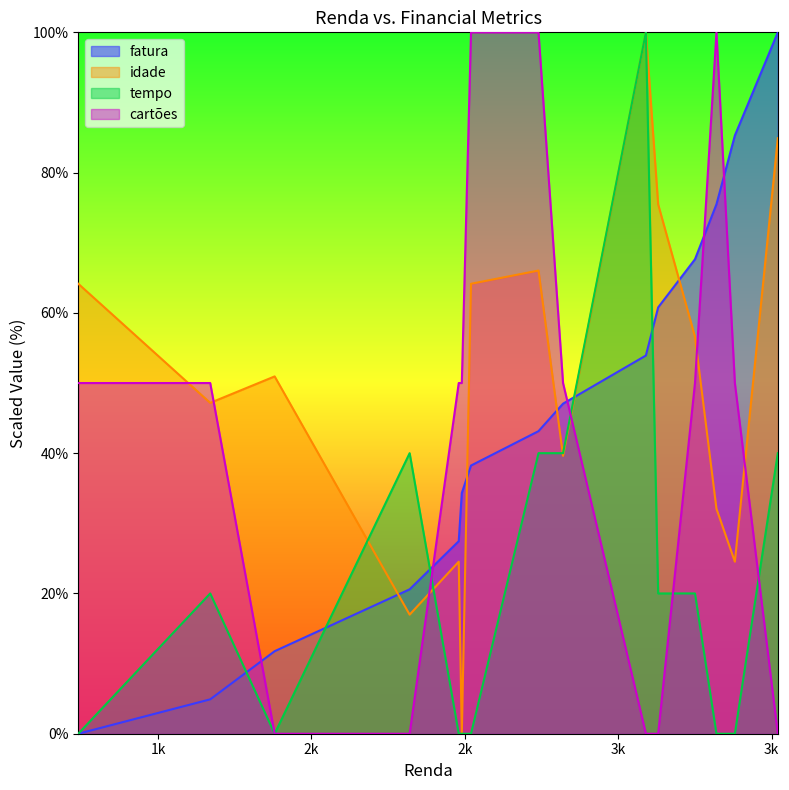

Reading right to left, transcribe all the data shown in this chart.

fatura: 100.0	85.3	75.5	67.6	60.8	53.9	47.1	43.1	38.2	34.3	27.5	20.6	11.8	4.9	0.0
idade: 84.9	24.5	32.1	56.6	75.5	100.0	39.6	66.0	64.2	0.0	24.5	17.0	50.9	47.2	64.2
tempo: 40.0	0.0	0.0	20.0	20.0	100.0	40.0	40.0	0.0	0.0	0.0	40.0	0.0	20.0	0.0
cartões: 0.0	50.0	100.0	50.0	0.0	0.0	50.0	100.0	100.0	50.0	50.0	0.0	0.0	50.0	50.0